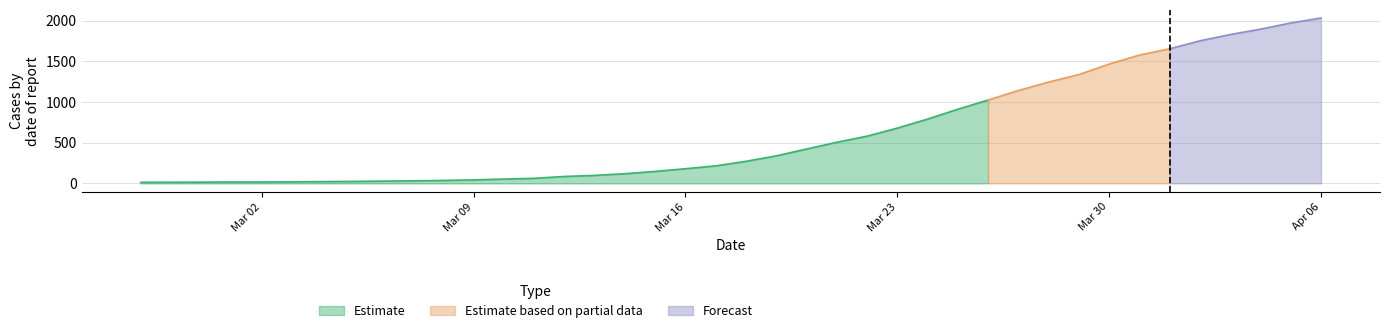

How many lines are shown in the chart?

3